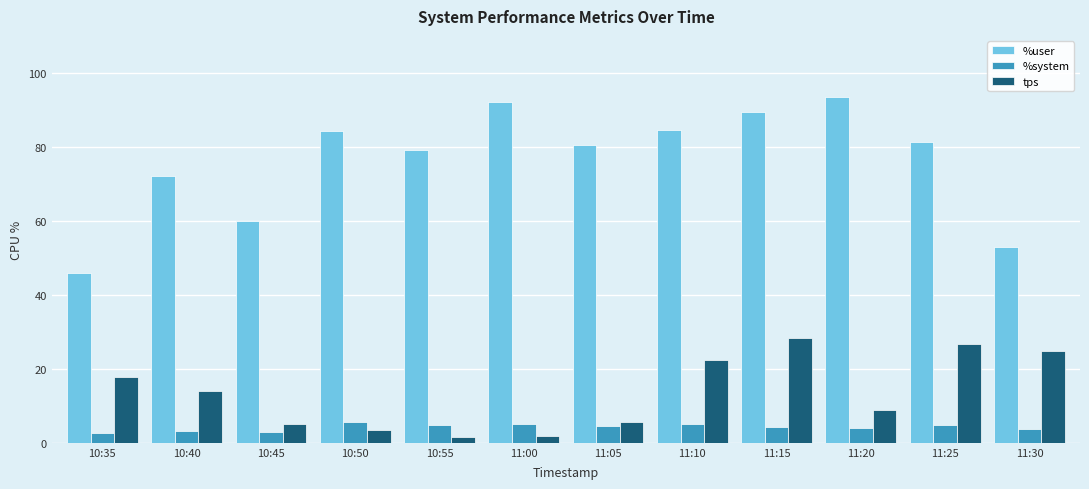

What is the difference between the maximum and second lowest values in the %system series?

2.9